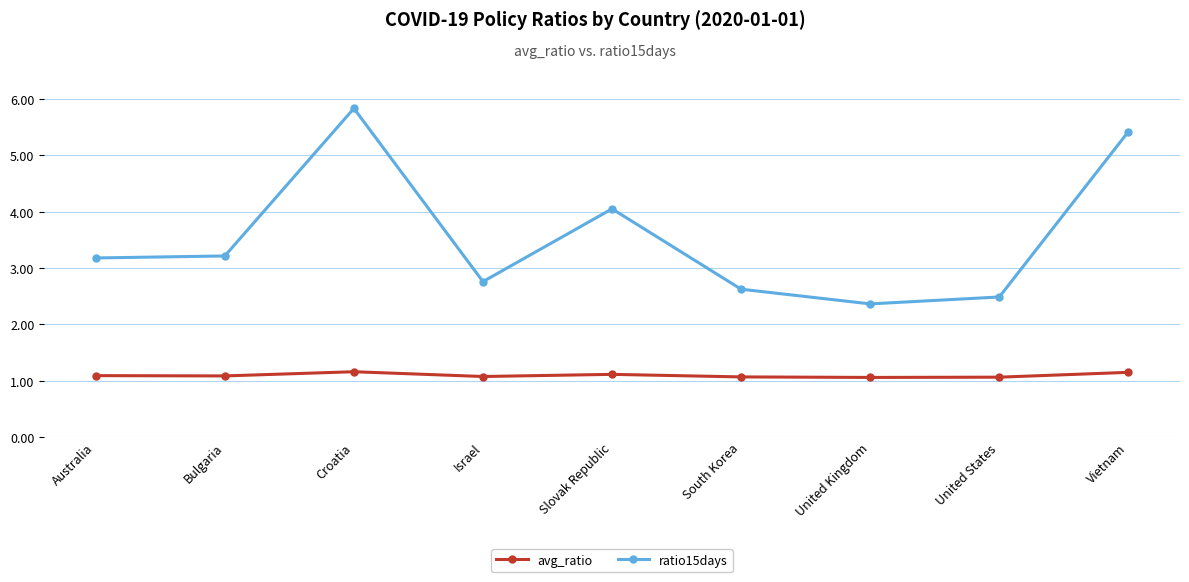

True or false: ratio15days and avg_ratio cross at least once.

False